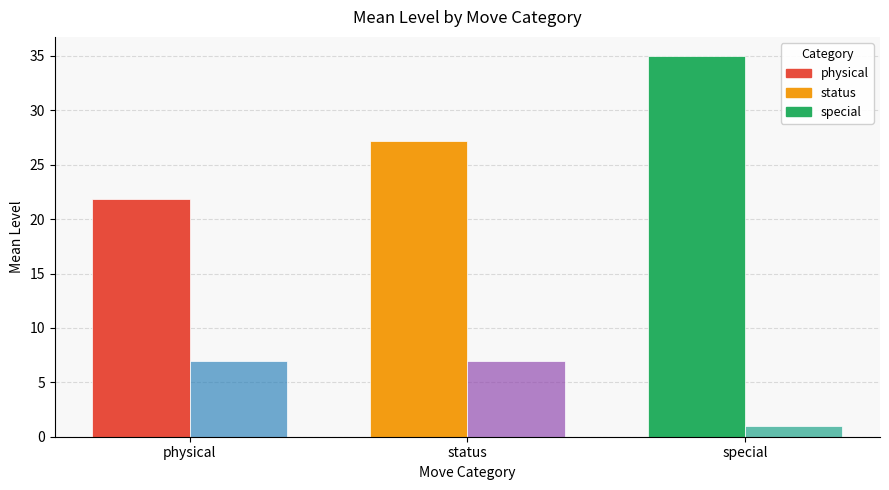

Which label corresponds to the smallest value in the chart?

special